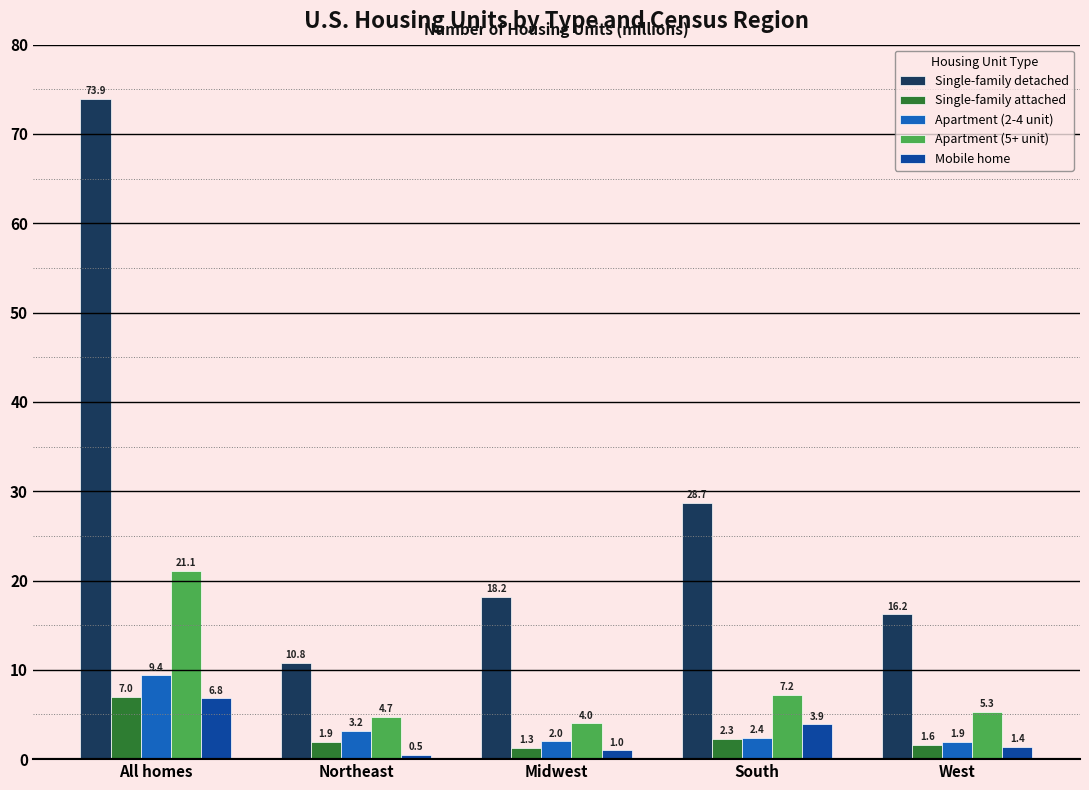

Reading right to left, what are all the values shown in this chart?

Single-family detached: West=16.2	South=28.7	Midwest=18.2	Northeast=10.8	All homes=73.9
Single-family attached: West=1.6	South=2.3	Midwest=1.3	Northeast=1.9	All homes=7.0
Apartment (2-4 unit): West=1.9	South=2.4	Midwest=2.0	Northeast=3.2	All homes=9.4
Apartment (5+ unit): West=5.3	South=7.2	Midwest=4.0	Northeast=4.7	All homes=21.1
Mobile home: West=1.4	South=3.9	Midwest=1.0	Northeast=0.5	All homes=6.8